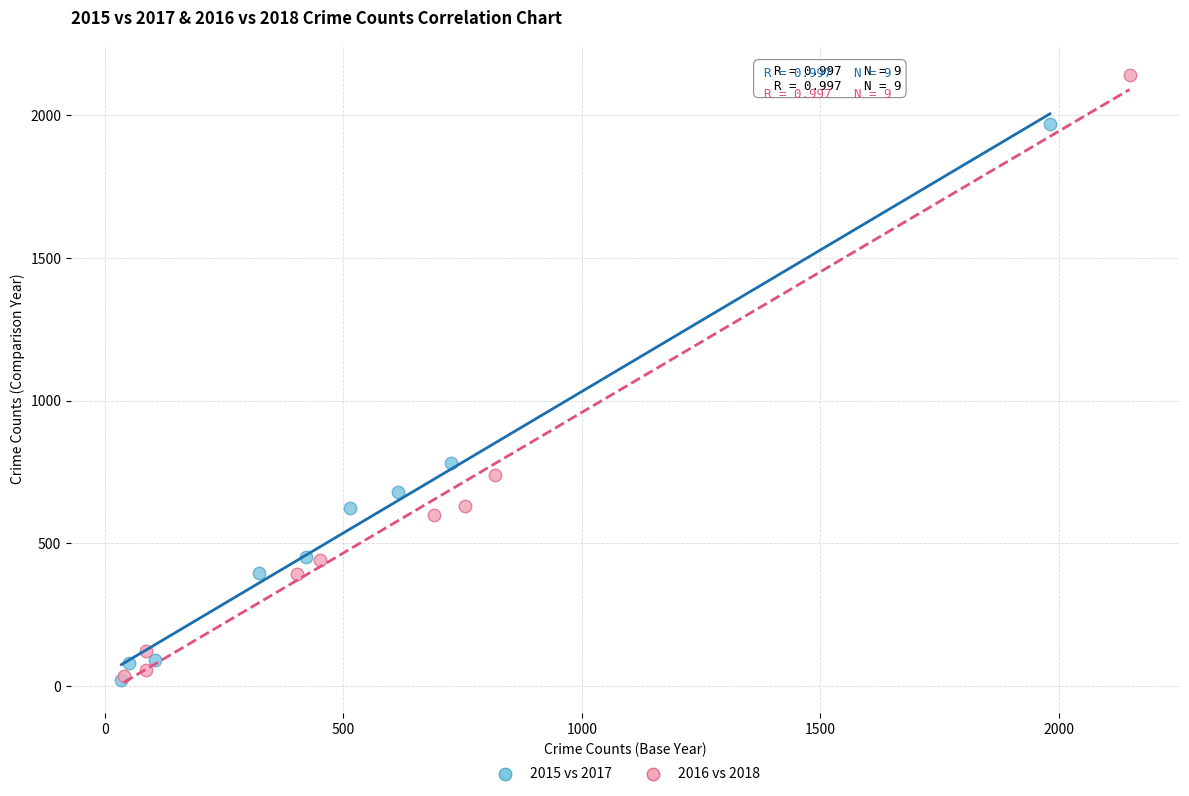

Which series has the largest Y range (max minus min)?

2016 vs 2018